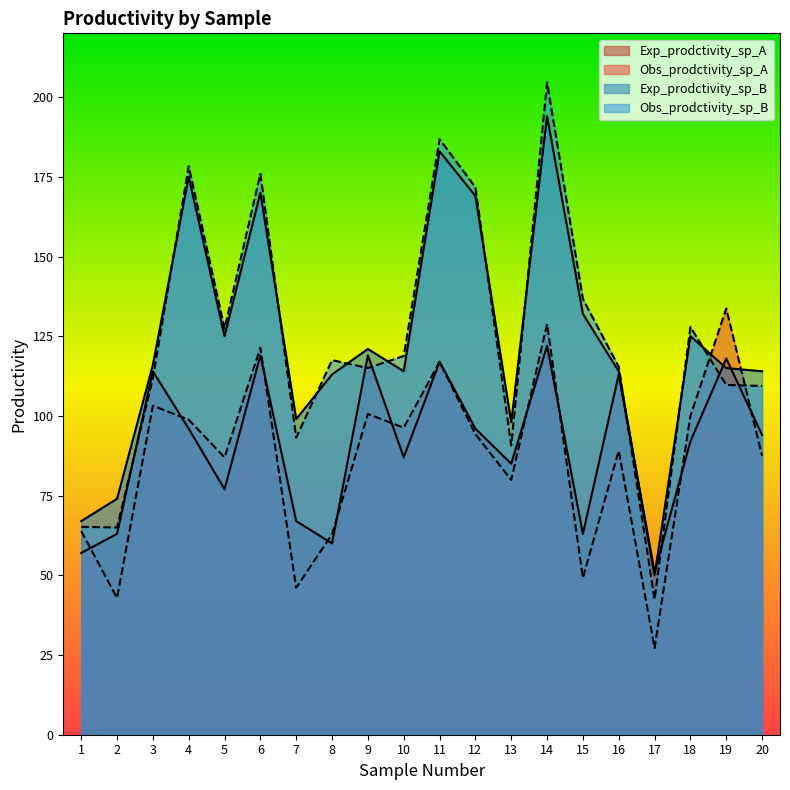

Which series has the largest total across all categories?

Exp_prodctivity_sp_B